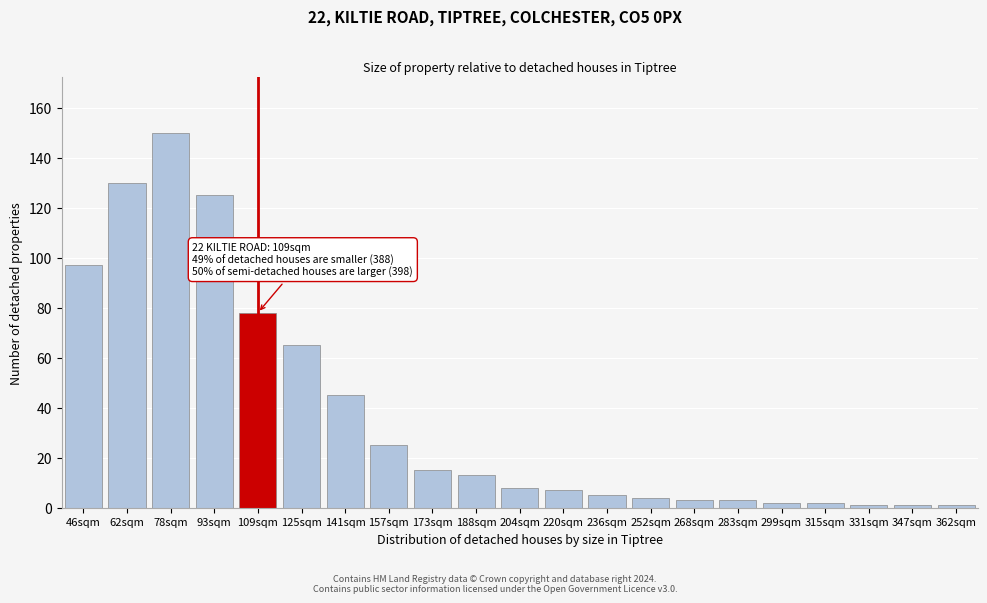

Reading left to right, extract all data points from this chart.

97	130	150	125	78	65	45	25	15	13	8	7	5	4	3	3	2	2	1	1	1